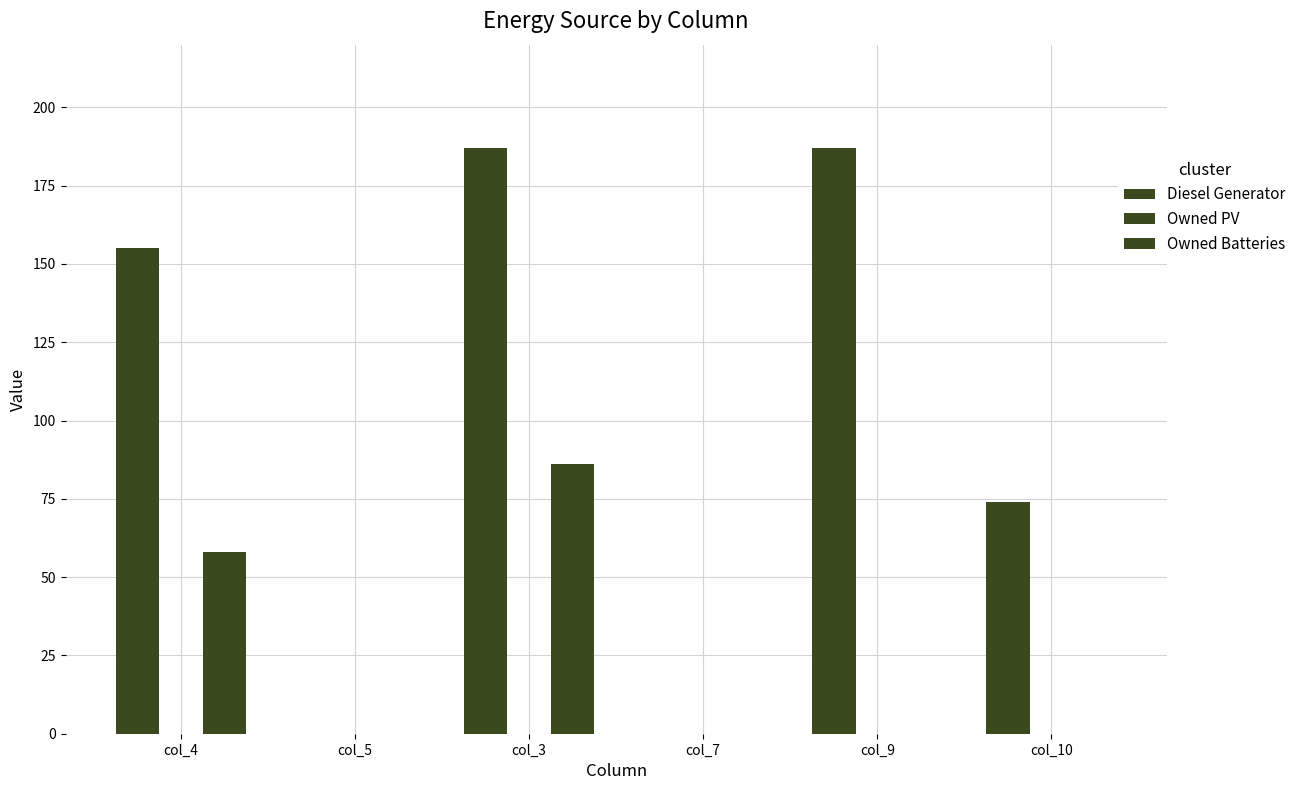

At col_3, list the series in order from smallest to largest.

Owned PV, Owned Batteries, Diesel Generator